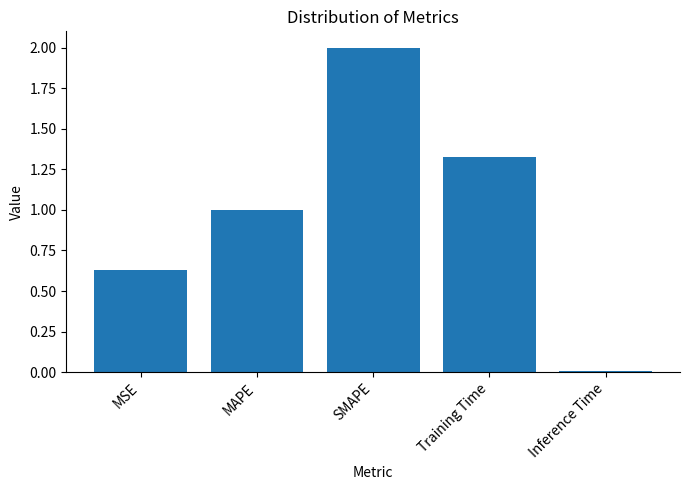

What is the label of the 2nd bar from the right?

Training Time